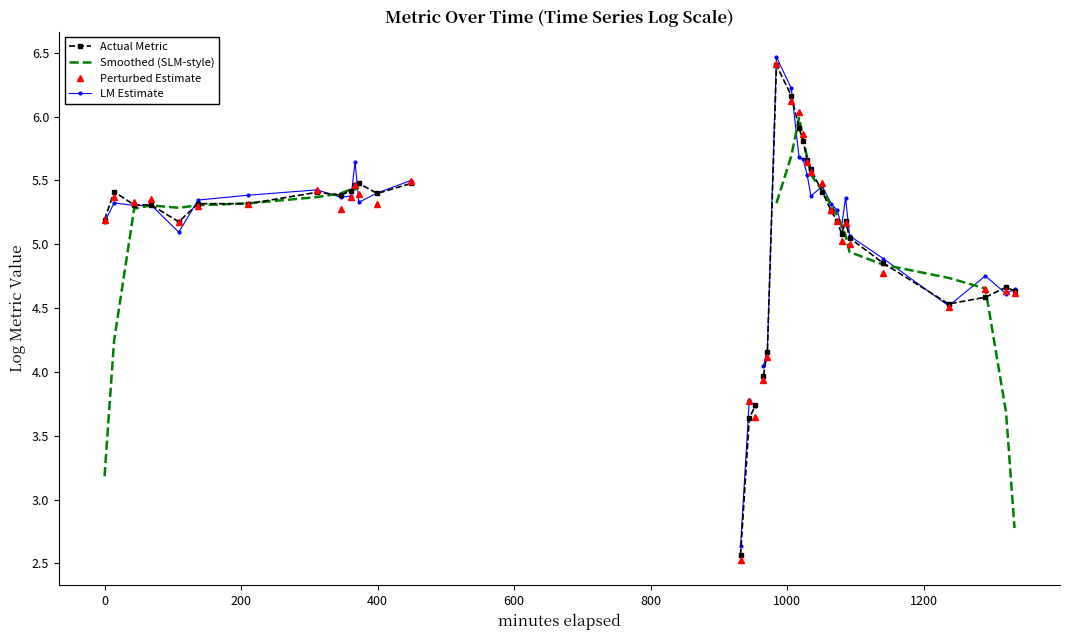

Is this an area chart (filled region under the line)?

No